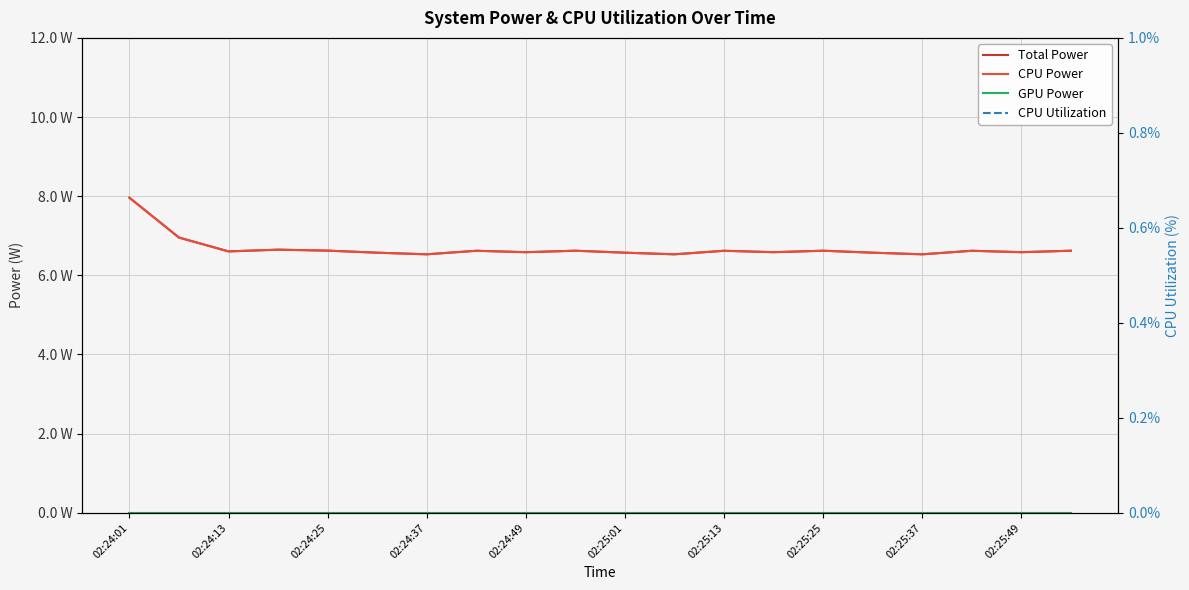

True or false: CPU Power and Total Power cross at least once.

False